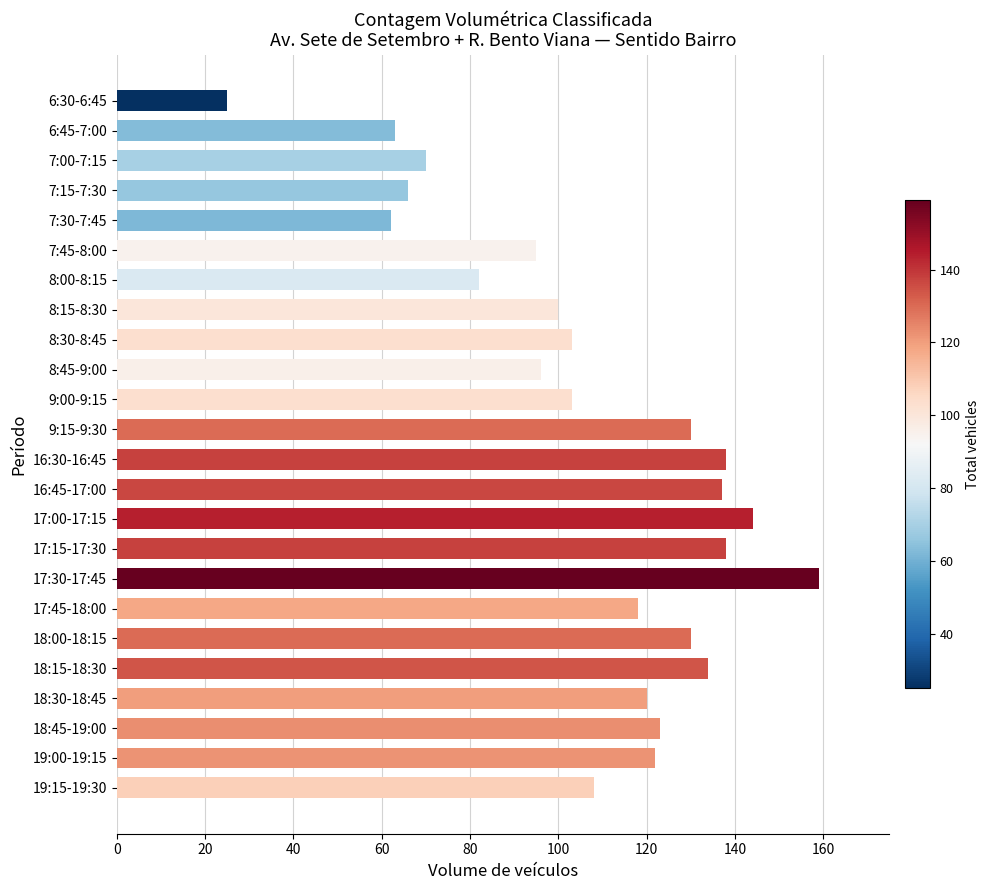

Reading bottom to top, list all the values displayed in this chart.

19:15-19:30=108	19:00-19:15=122	18:45-19:00=123	18:30-18:45=120	18:15-18:30=134	18:00-18:15=130	17:45-18:00=118	17:30-17:45=159	17:15-17:30=138	17:00-17:15=144	16:45-17:00=137	16:30-16:45=138	9:15-9:30=130	9:00-9:15=103	8:45-9:00=96	8:30-8:45=103	8:15-8:30=100	8:00-8:15=82	7:45-8:00=95	7:30-7:45=62	7:15-7:30=66	7:00-7:15=70	6:45-7:00=63	6:30-6:45=25